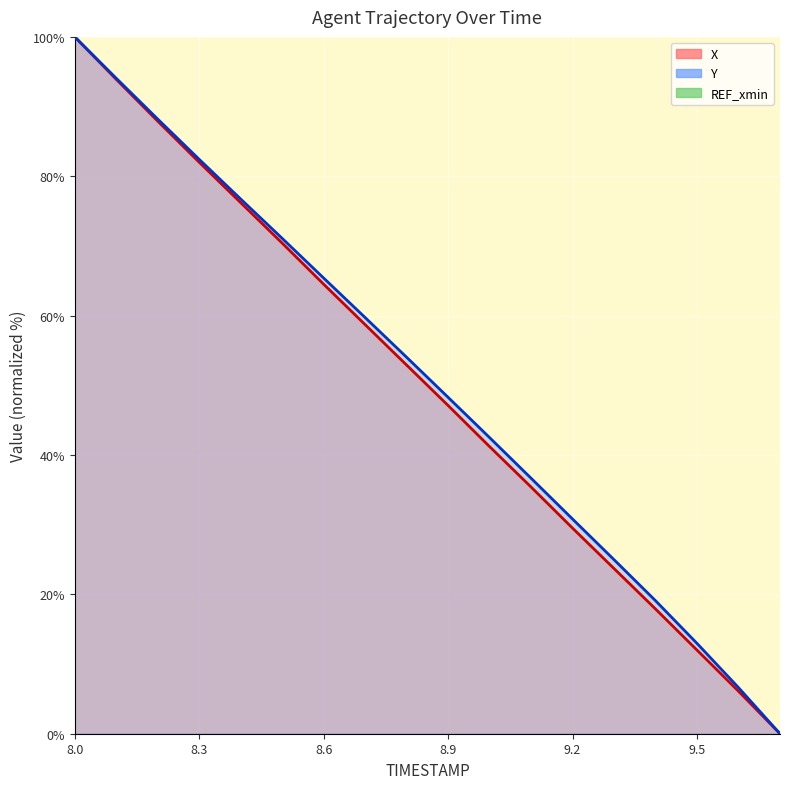

At which label is Y closest to 50?

8.9